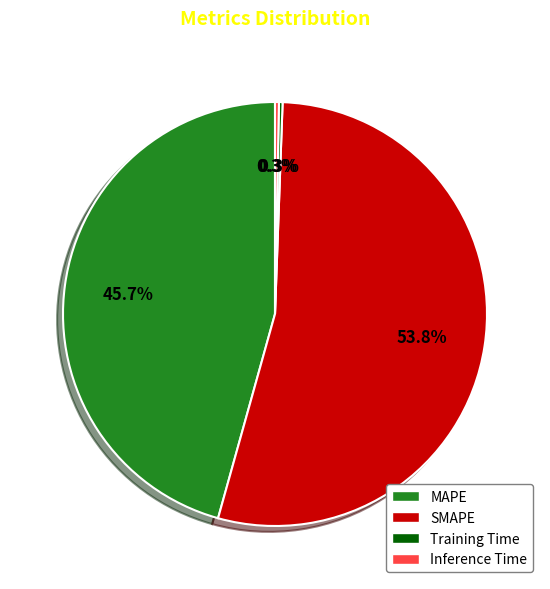

Which has a higher value, Inference Time or MAPE?

MAPE